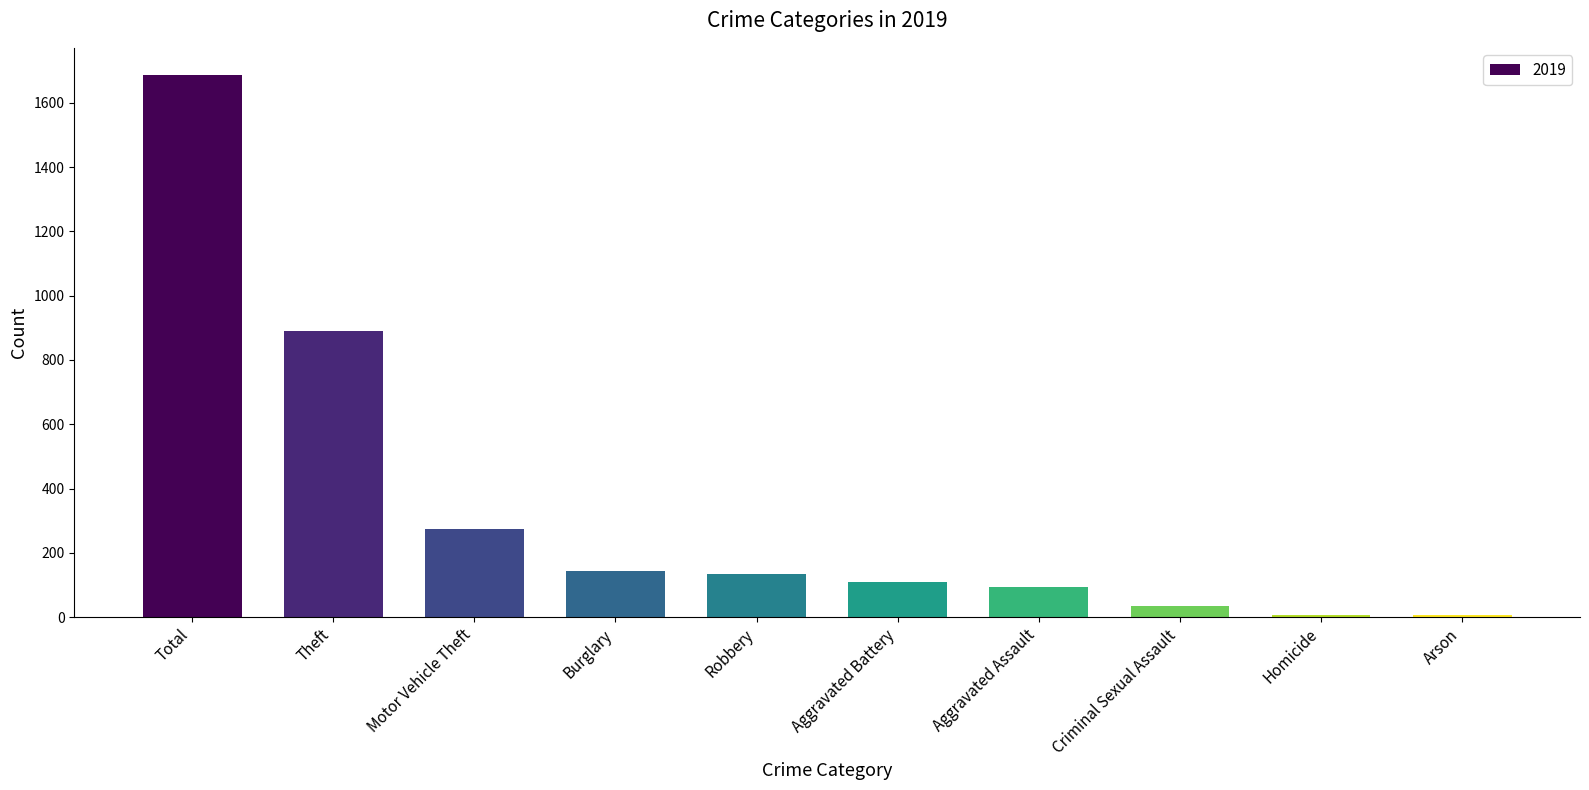

What is the difference between the values at Criminal Sexual Assault and Aggravated Battery?

73